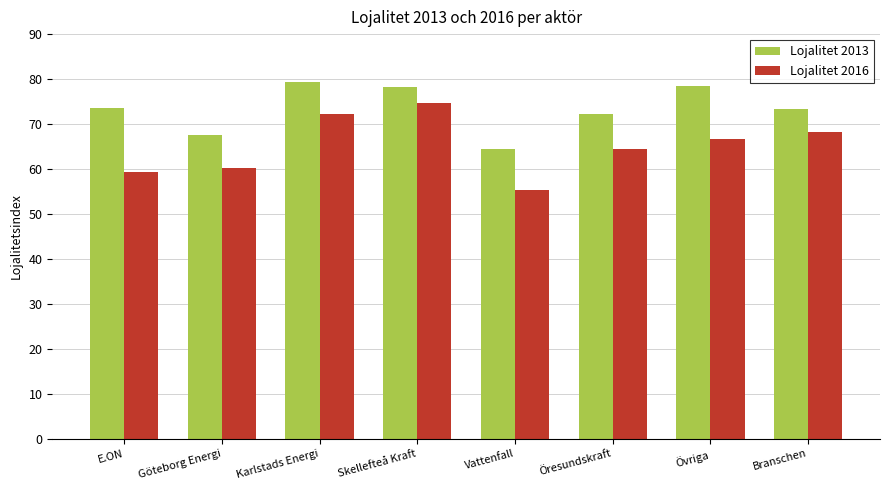

What is the average value of the Lojalitet 2016 series?

65.1